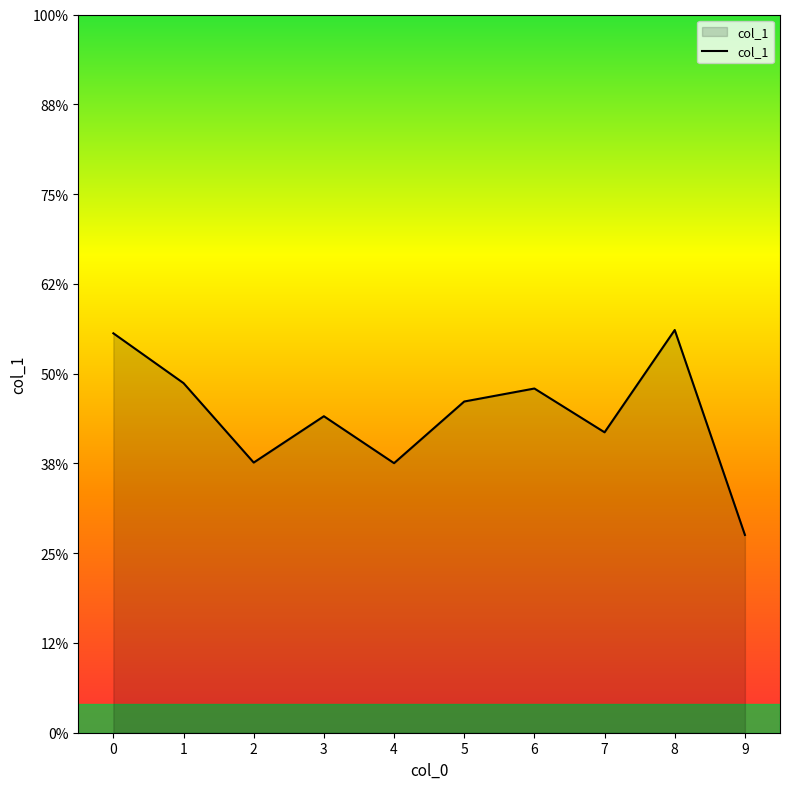

Where is the first local maximum?

3